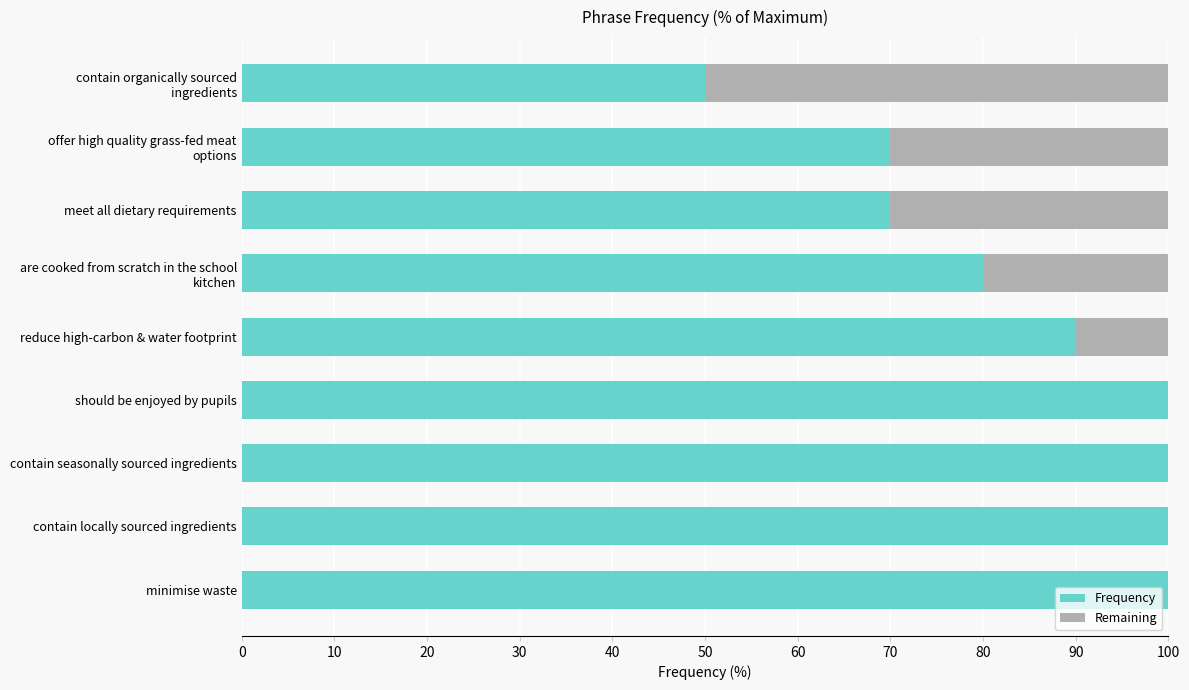

What is the highest value of the Frequency series?

100